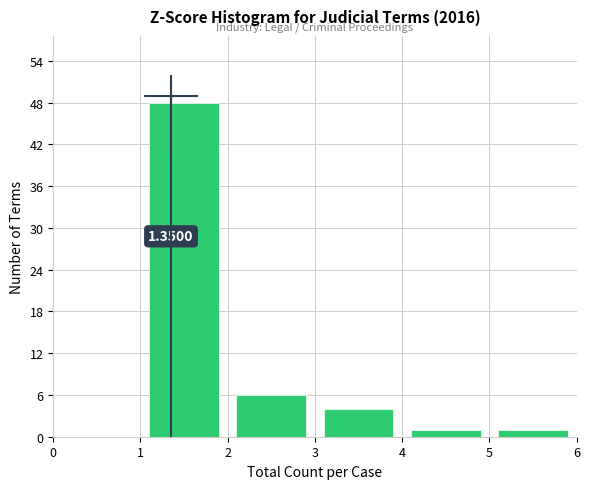

Which range on the x-axis has the tallest bar?

1 to 2